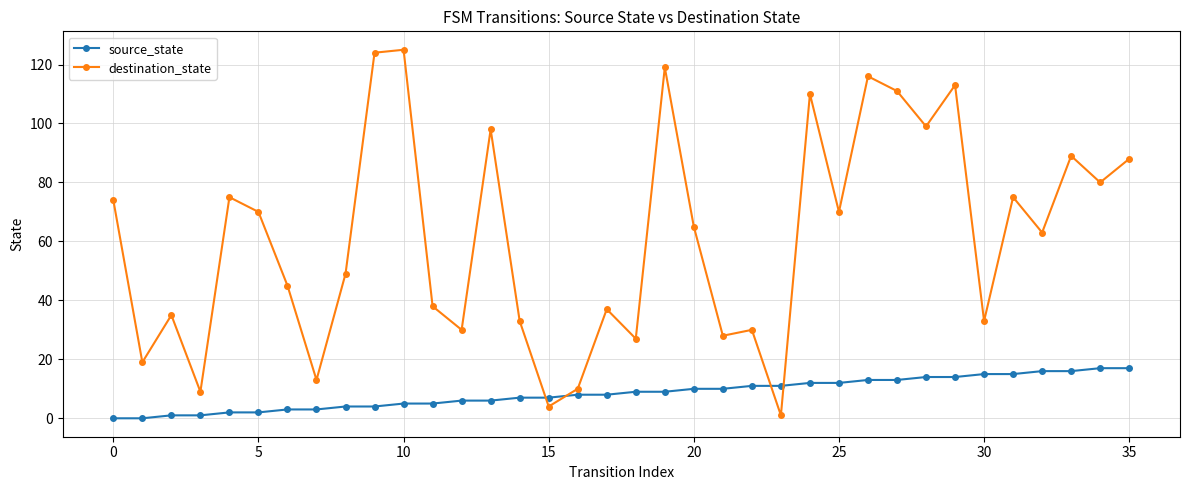

Is this an area chart (filled region under the line)?

No